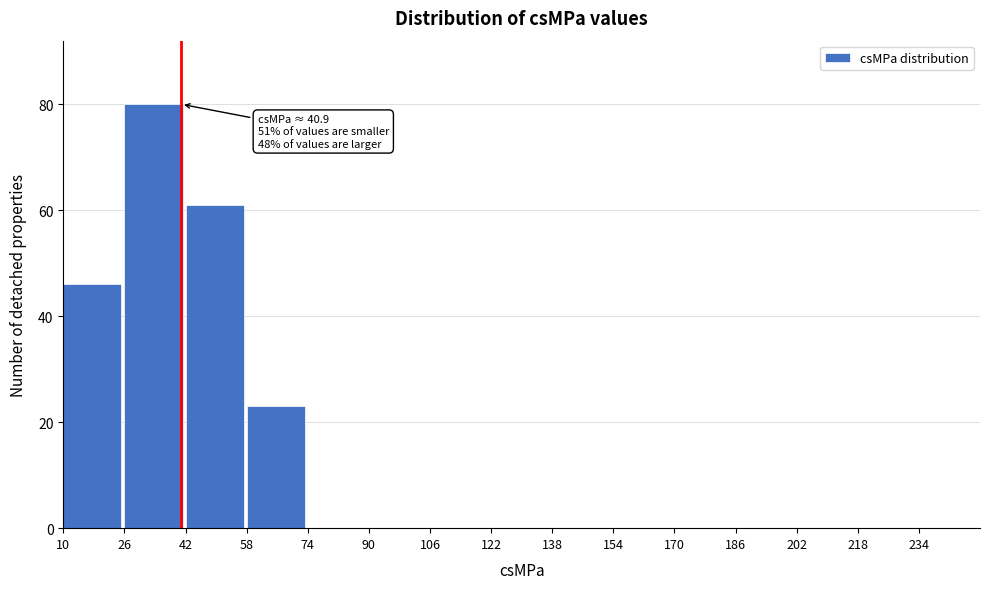

Over which range of the x-axis is the bar tallest?

26 to 42